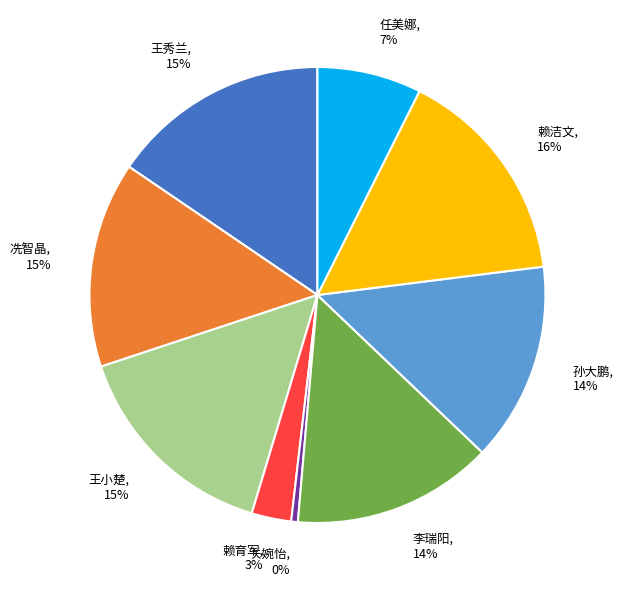

To the nearest percent, what is the combined percentage of 冼智晶 and 李瑞阳?

29%